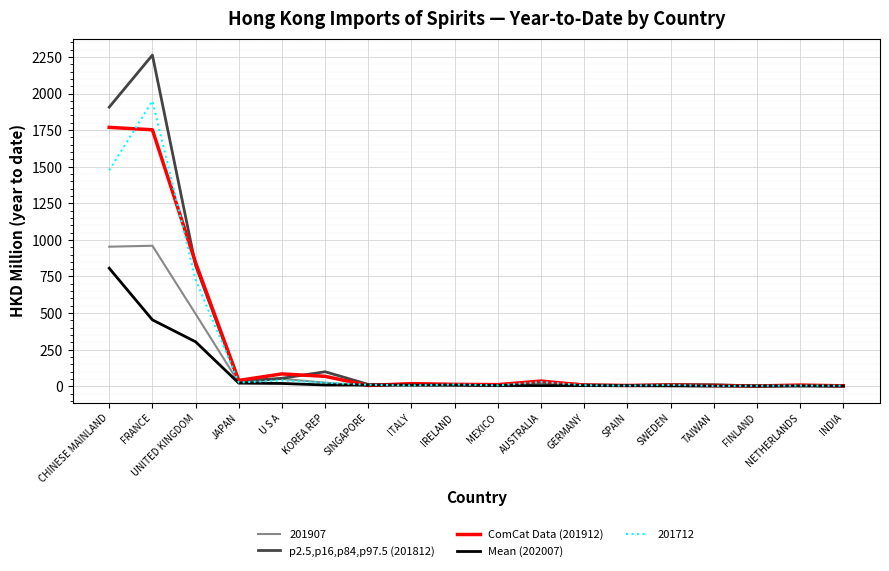

What is the spread (max minus min) of values at CHINESE MAINLAND?

1100.7